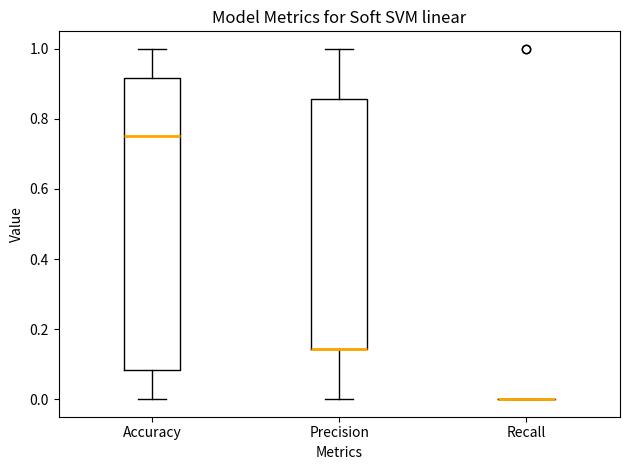

Reading left to right, read every box against the y-axis: the position of its median line, the range the box covers, and the ends of its whiskers. The values are not printed on the chart, so give them approximately, as read against the axis.

Accuracy: median 0.76, box 0.08 to 0.92, whiskers 0.00 to 1.00
Precision: median 0.14 (drawn on the box's lower edge), box 0.14 to 0.86, whiskers 0.00 to 1.00
Recall: box collapsed to a line at 0.00, whiskers 0.00 to 0.00